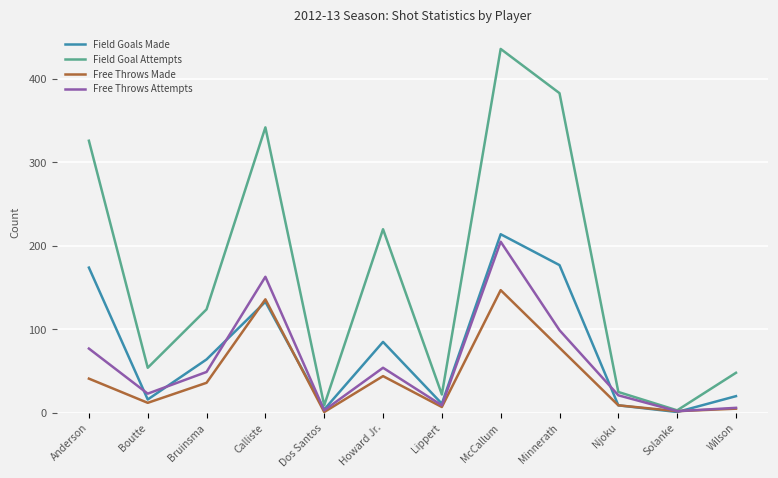

True or false: Field Goal Attempts has a value of 48 at Wilson.

True